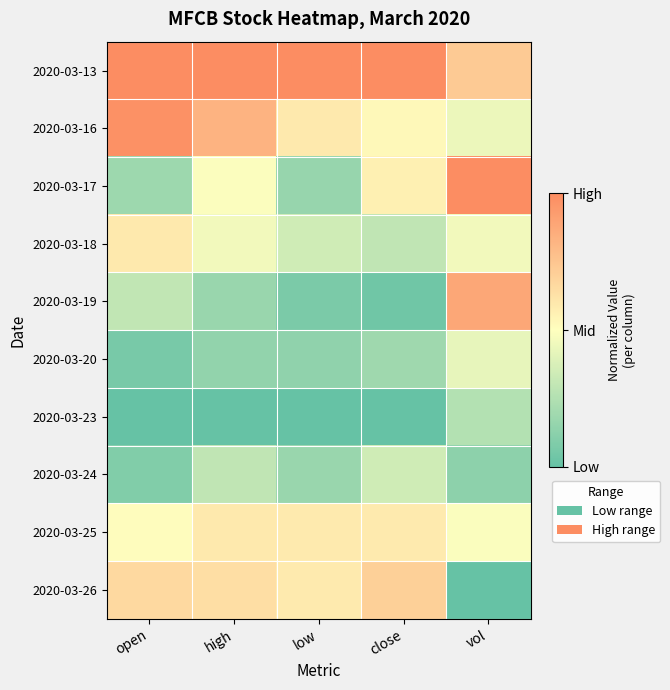

Count the number of categories in the chart.

5